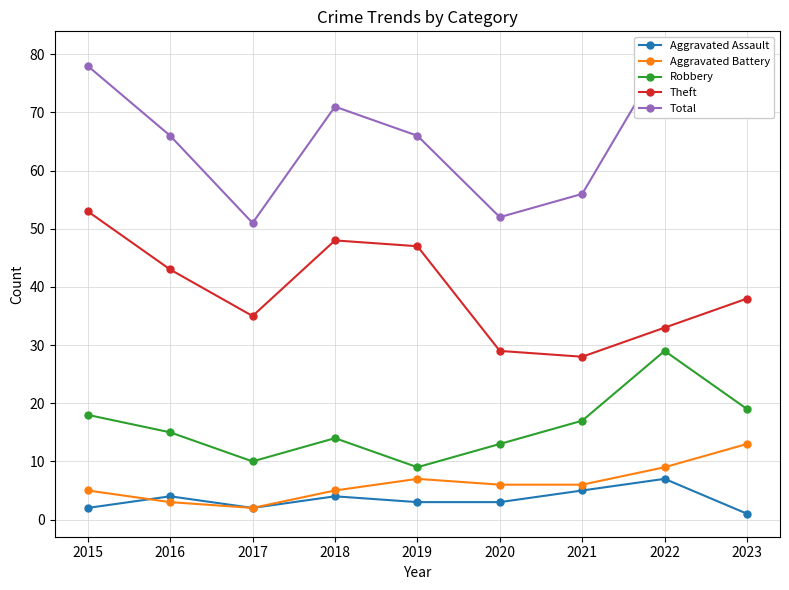

What is the difference between the Aggravated Battery values at 2015 and 2017?

3